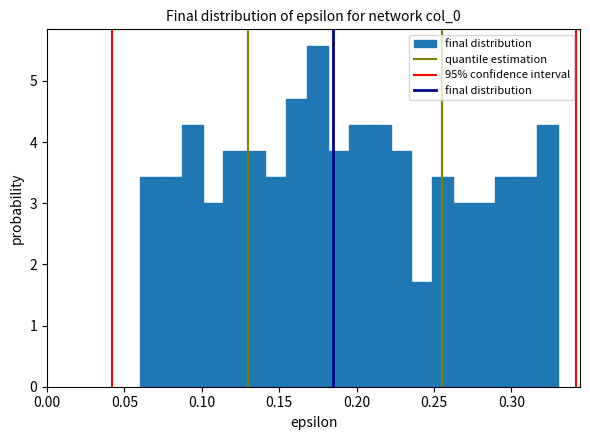

Around what value on the x-axis is the tallest bar? Give the approximate position of its centre, as read against the axis.

0.175